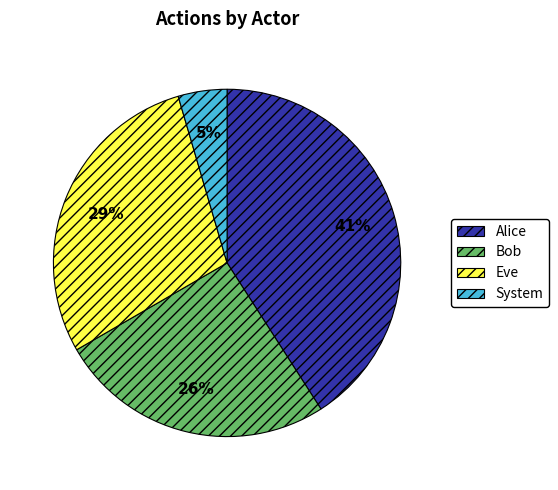

Do Alice and Bob together represent more than half of the pie?

Yes